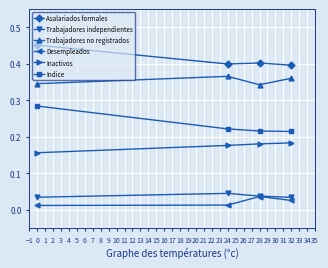

The value of Trabajadores no registrados at 0 is 0.2. True or false?

False